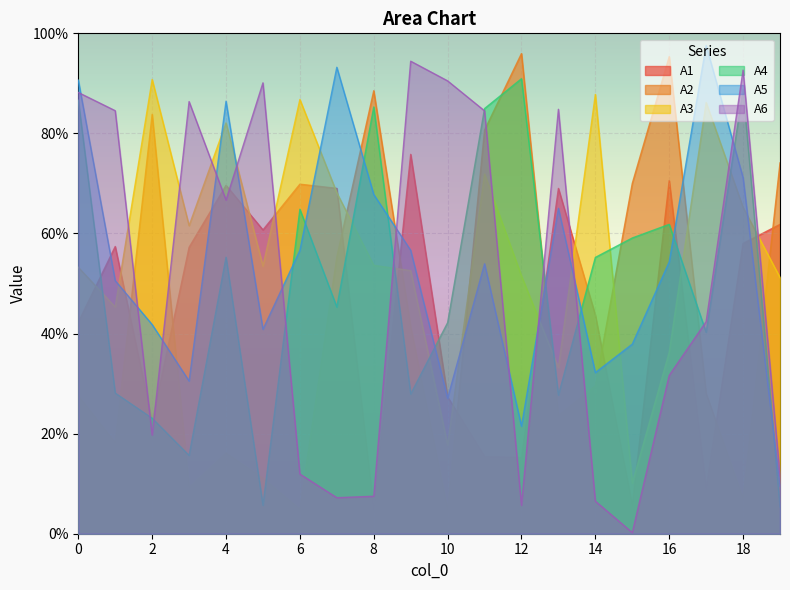

True or false: A1 has more than 1 interior local peaks.

True